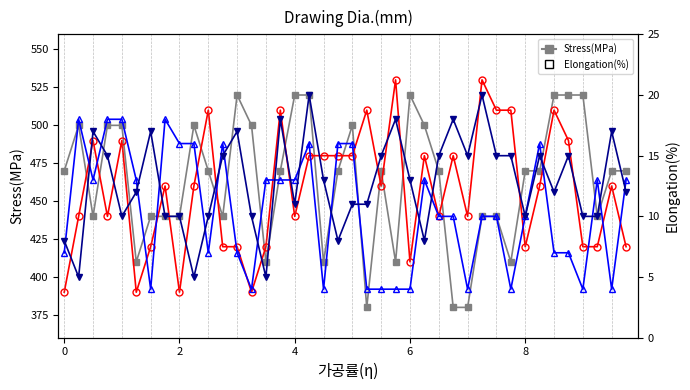

What is the label of the 13th point from the right?

27